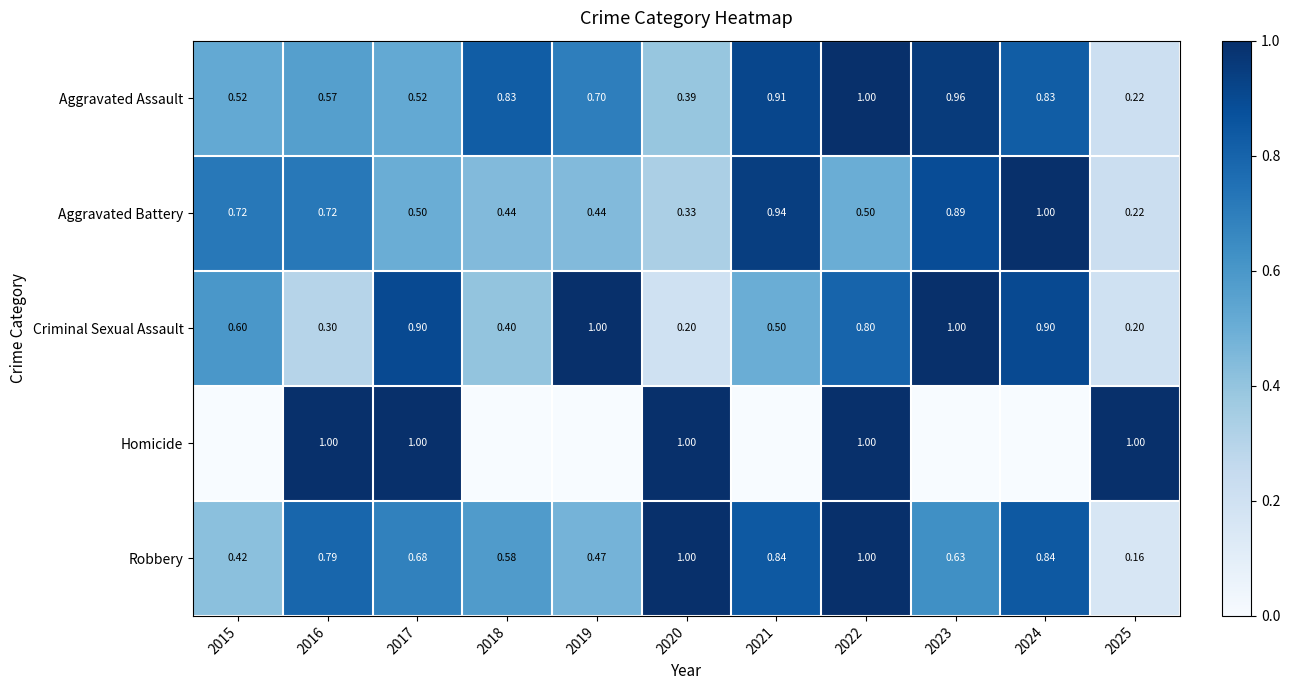

True or false: Aggravated Battery has a value of 0.3 at 2024.

False